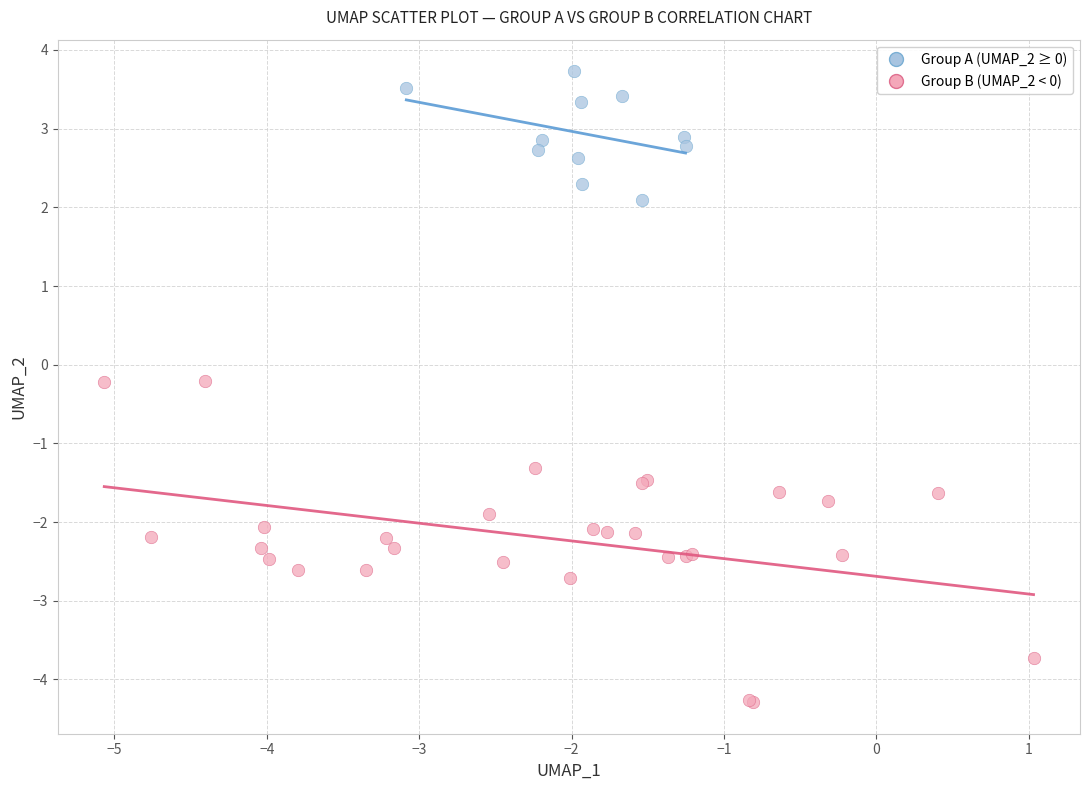

Which series contains the highest Y value?

Group A (UMAP_2 ≥ 0)